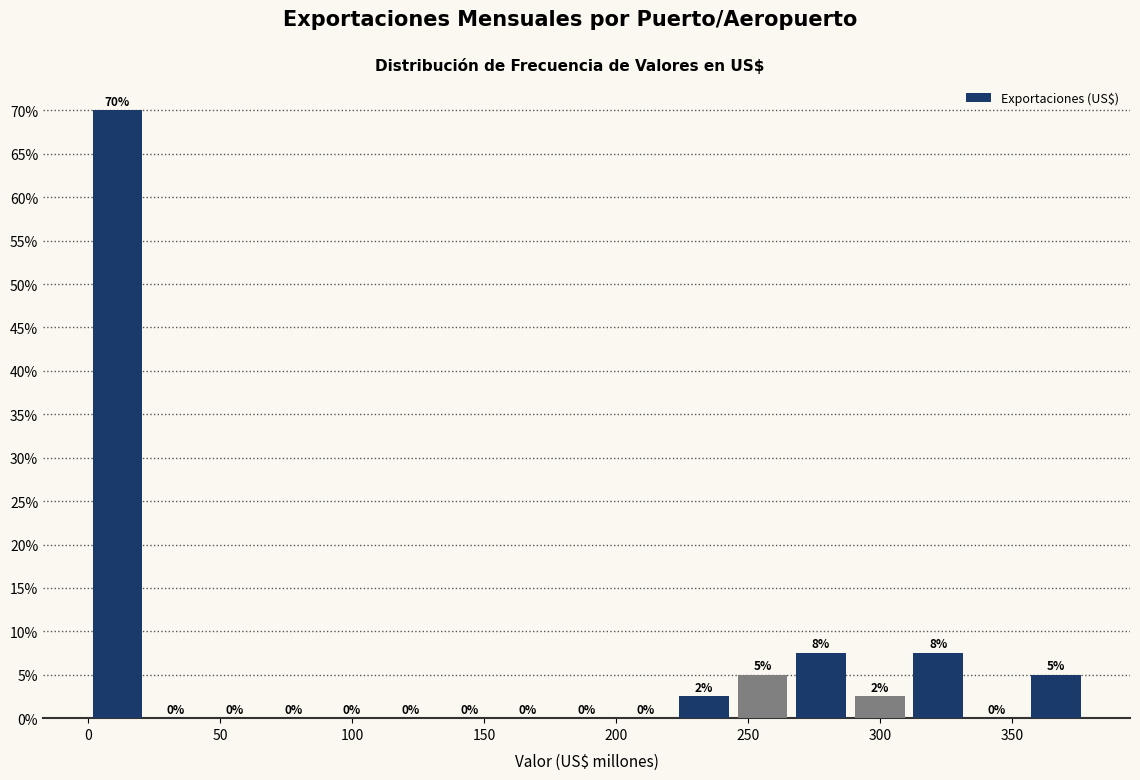

Over which range of the x-axis is the bar tallest?

0 to 20